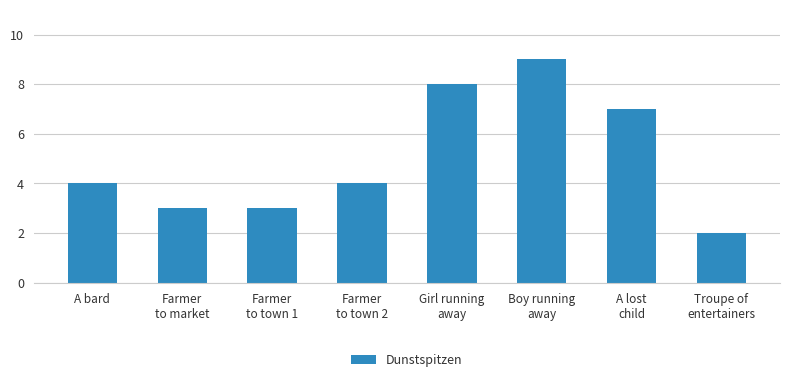

Reading left to right, transcribe all the data shown in this chart.

A bard=4	Farmer
to market=3	Farmer
to town 1=3	Farmer
to town 2=4	Girl running
away=8	Boy running
away=9	A lost
child=7	Troupe of
entertainers=2